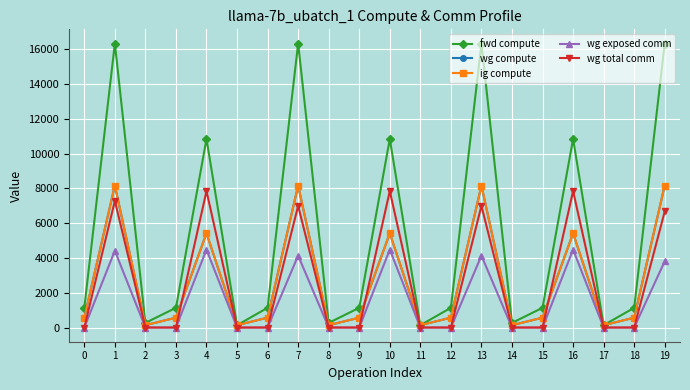

How many lines are shown in the chart?

5